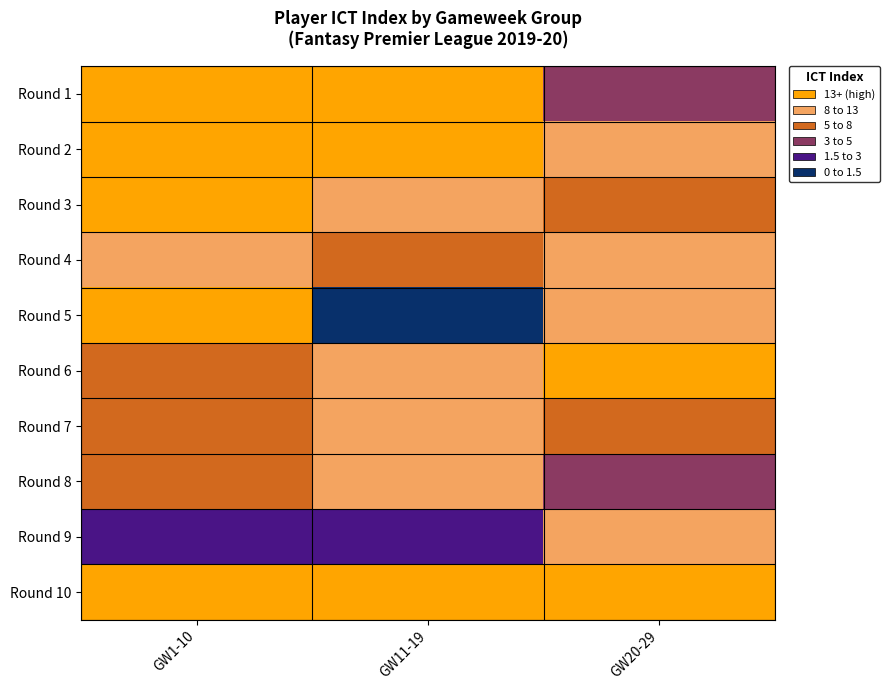

Reading left to right, transcribe all the data shown in this chart.

Round 1: GW1-10=0.0	GW11-19=0.6	GW20-29=5.6
Round 2: GW1-10=0.0	GW11-19=0.0	GW20-29=1.6
Round 3: GW1-10=0.0	GW11-19=1.9	GW20-29=3.5
Round 4: GW1-10=2.1	GW11-19=3.6	GW20-29=2.3
Round 5: GW1-10=1.4	GW11-19=13.0	GW20-29=1.5
Round 6: GW1-10=4.5	GW11-19=2.1	GW20-29=0.0
Round 7: GW1-10=4.3	GW11-19=2.3	GW20-29=4.7
Round 8: GW1-10=3.8	GW11-19=1.8	GW20-29=5.8
Round 9: GW1-10=11.2	GW11-19=8.2	GW20-29=2.1
Round 10: GW1-10=1.3	GW11-19=0.0	GW20-29=0.0